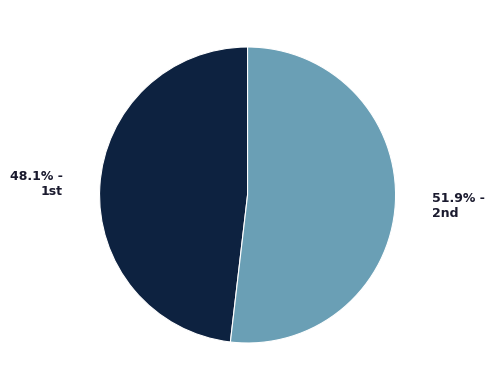

What is the smallest slice in the pie chart?

1st